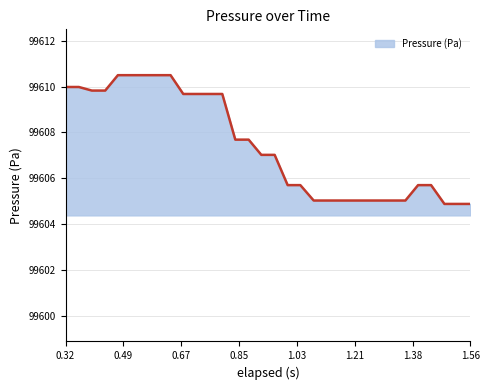

What is the difference between the maximum and minimum values?

5.6